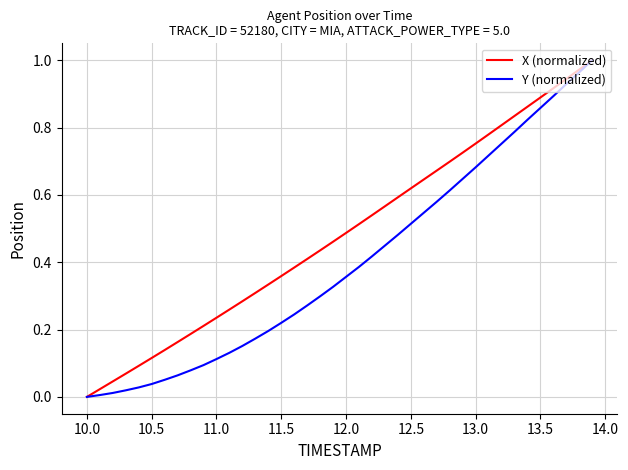

List the series in order of their overall mean, lowest first.

Y (normalized), X (normalized)